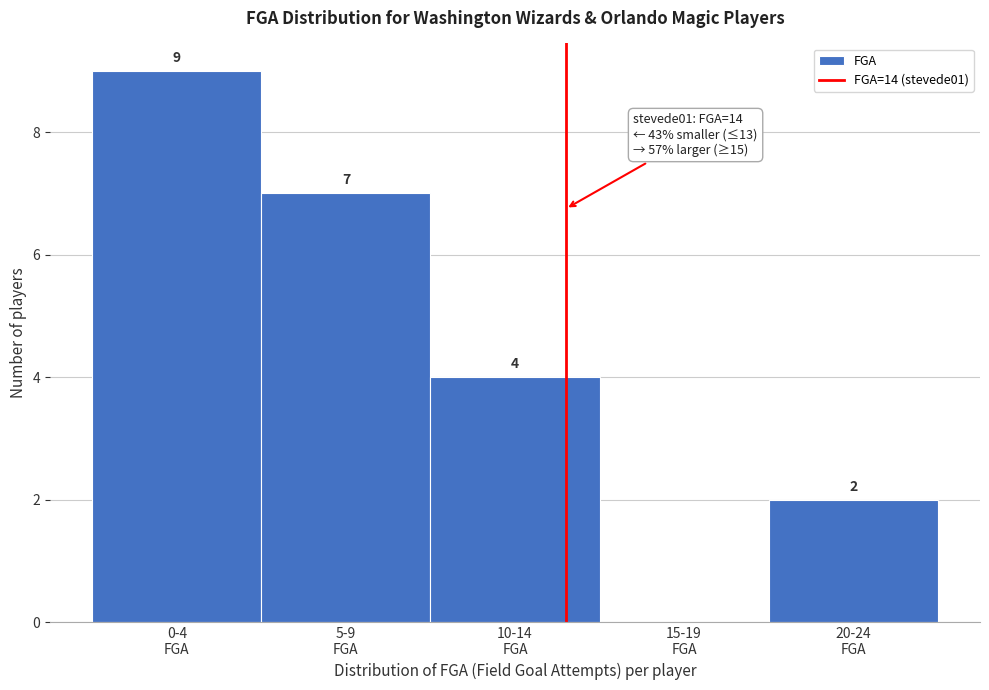

What is the maximum value shown in the chart?

9